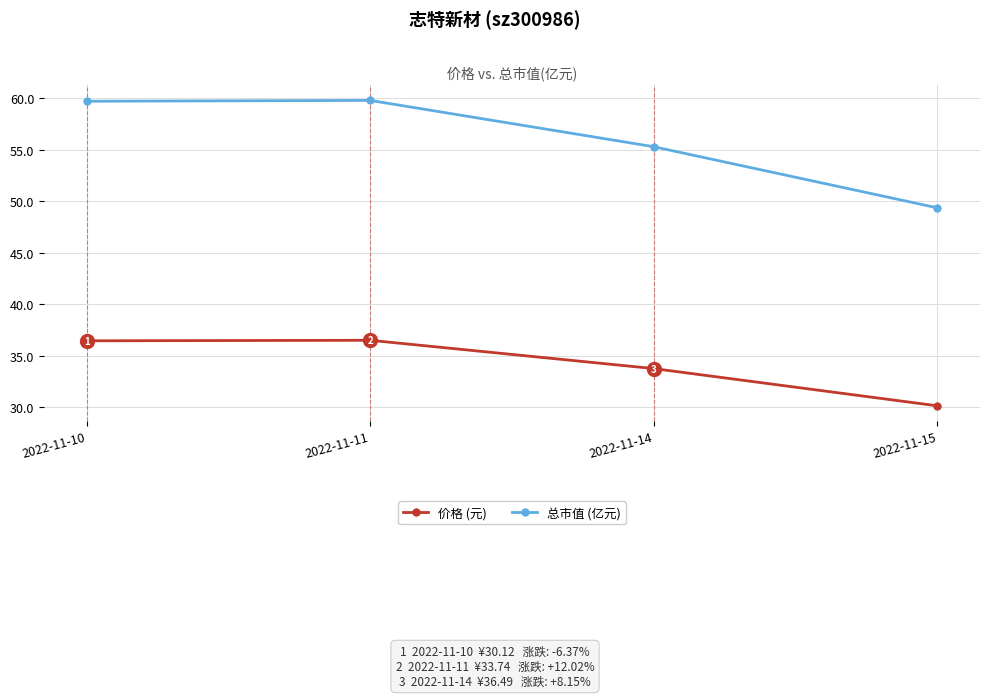

What is the spread (max minus min) of values at 2022-11-11?

23.3